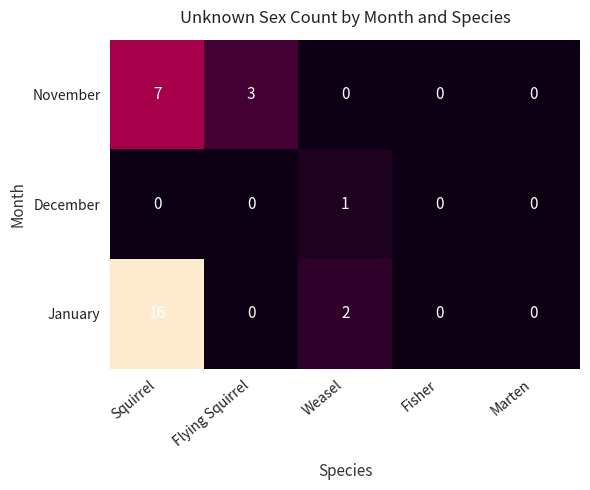

What is the spread (max minus min) of values at Flying Squirrel?

3